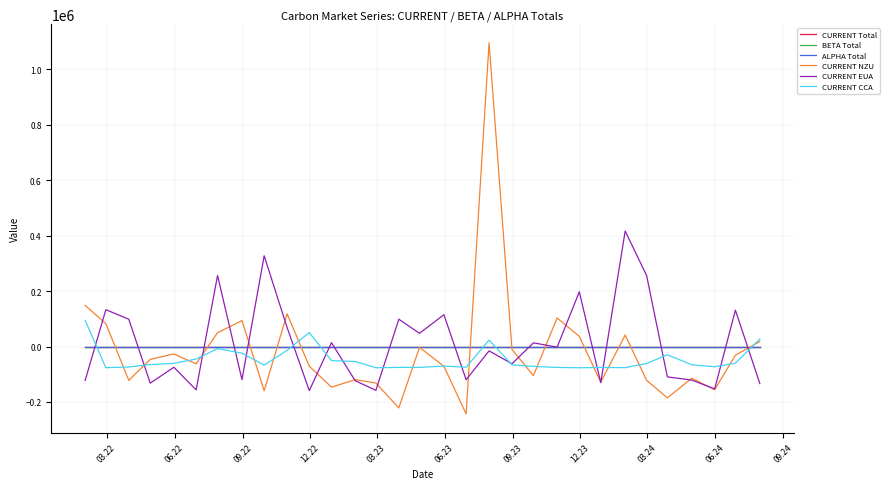

In CURRENT Total, how many points are lower than both neighbors (excluding endpoints)?

9